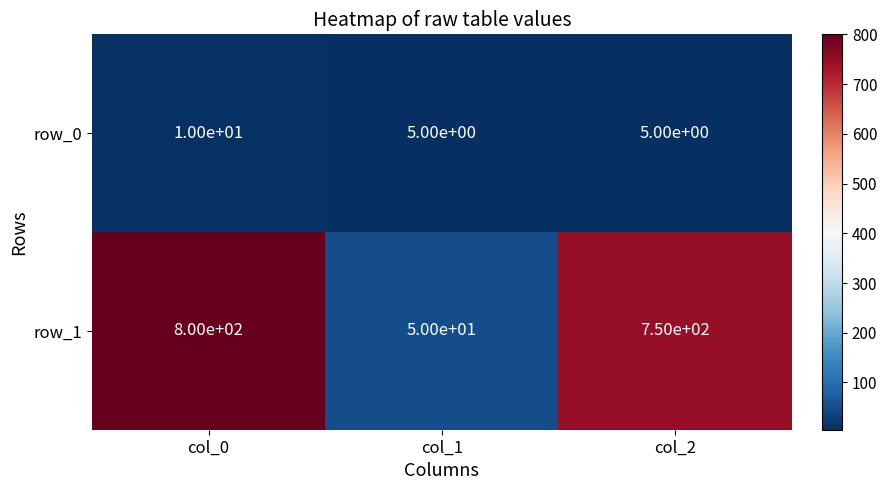

The row_1 series shows 50 at col_1. True or false?

True